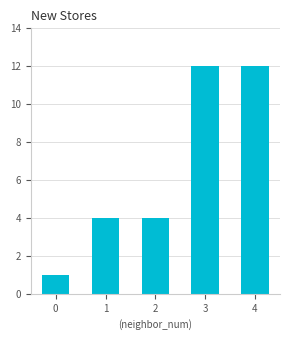

What is the greatest value displayed?

12